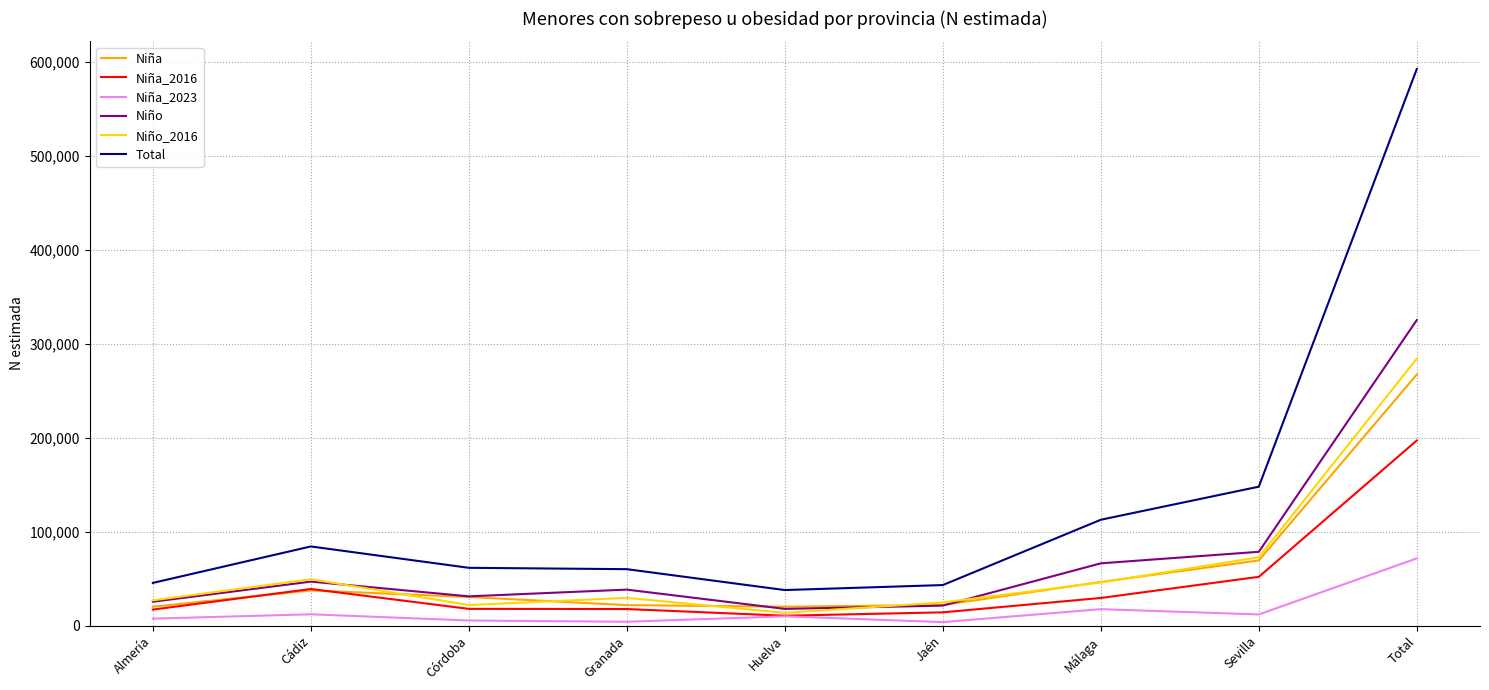

At which label does Niña_2023 reach its peak?

Total